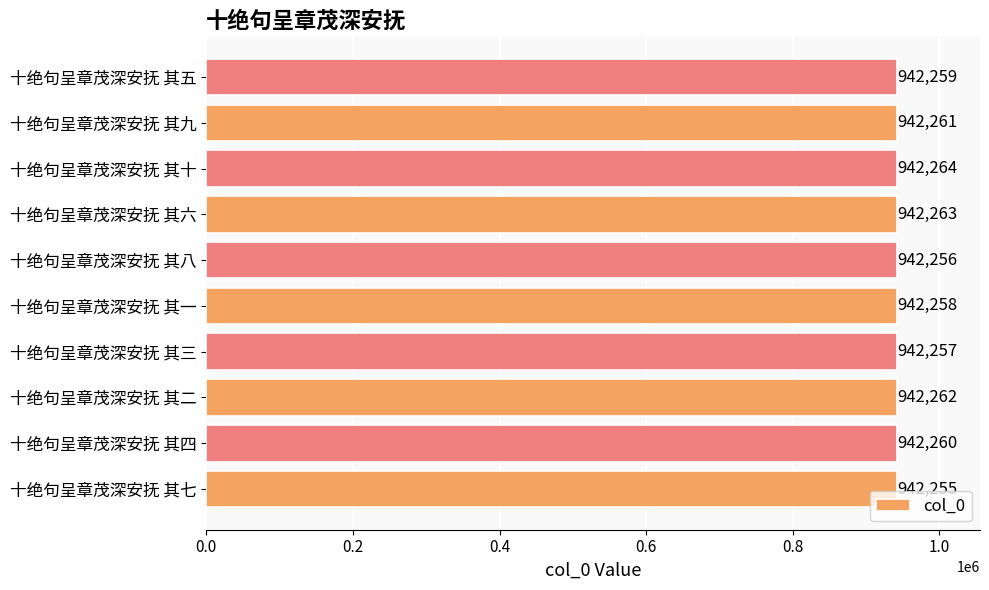

Rank the categories by value from lowest to highest.

十绝句呈章茂深安抚 其七, 十绝句呈章茂深安抚 其八, 十绝句呈章茂深安抚 其三, 十绝句呈章茂深安抚 其一, 十绝句呈章茂深安抚 其五, 十绝句呈章茂深安抚 其四, 十绝句呈章茂深安抚 其九, 十绝句呈章茂深安抚 其二, 十绝句呈章茂深安抚 其六, 十绝句呈章茂深安抚 其十